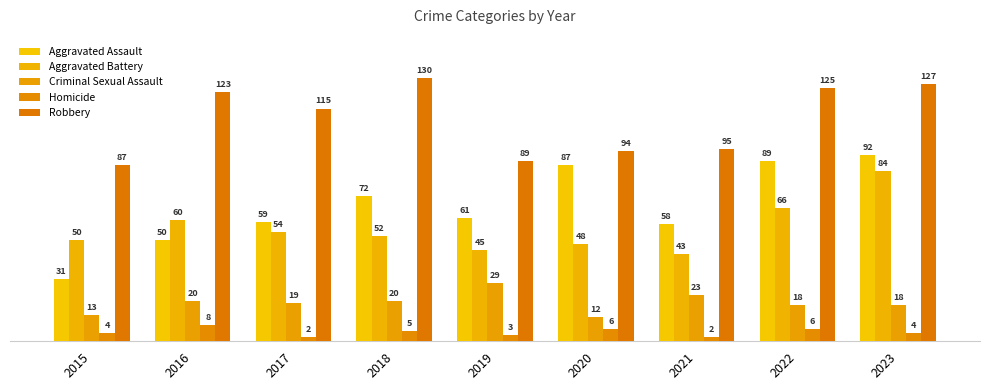

Rank the series at 2015 from lowest to highest value.

Homicide, Criminal Sexual Assault, Aggravated Assault, Aggravated Battery, Robbery